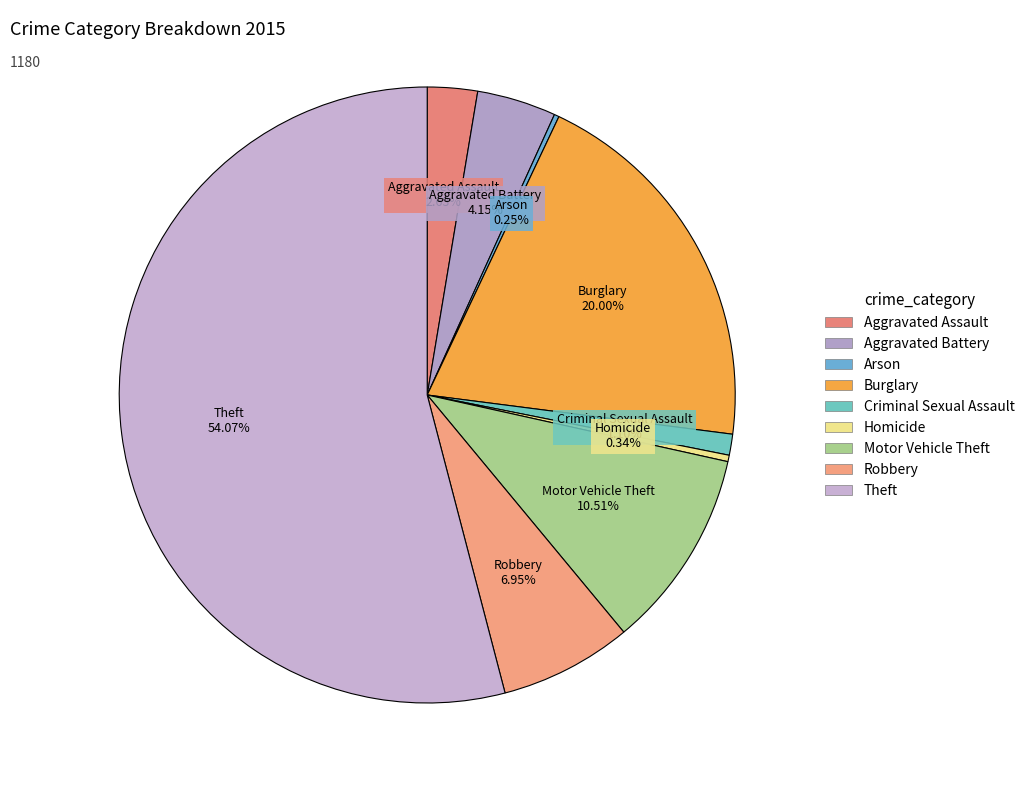

What is the largest slice in the pie chart?

Theft